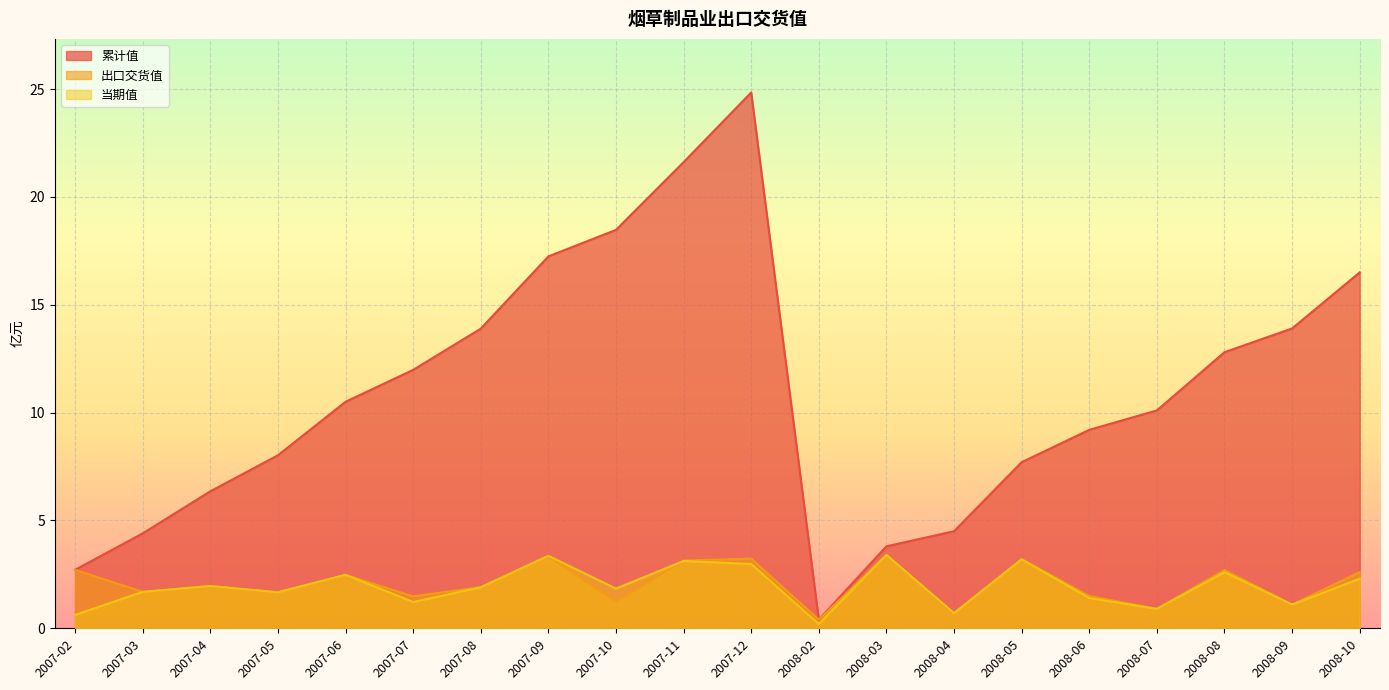

Is the value of 当期值 at 2007-07 greater than the value of 出口交货值 at 2008-05?

No